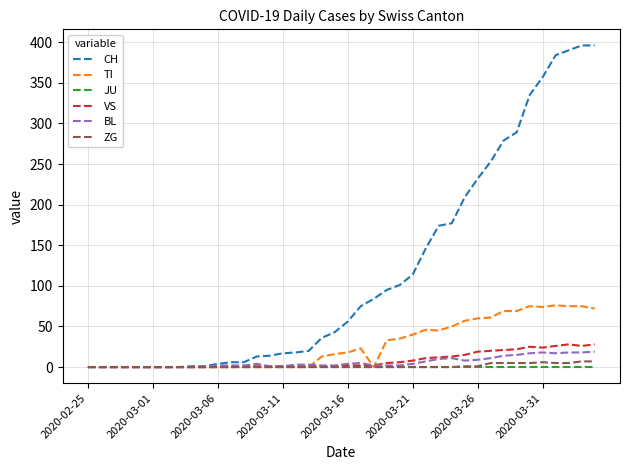

What is the greatest value displayed?

396